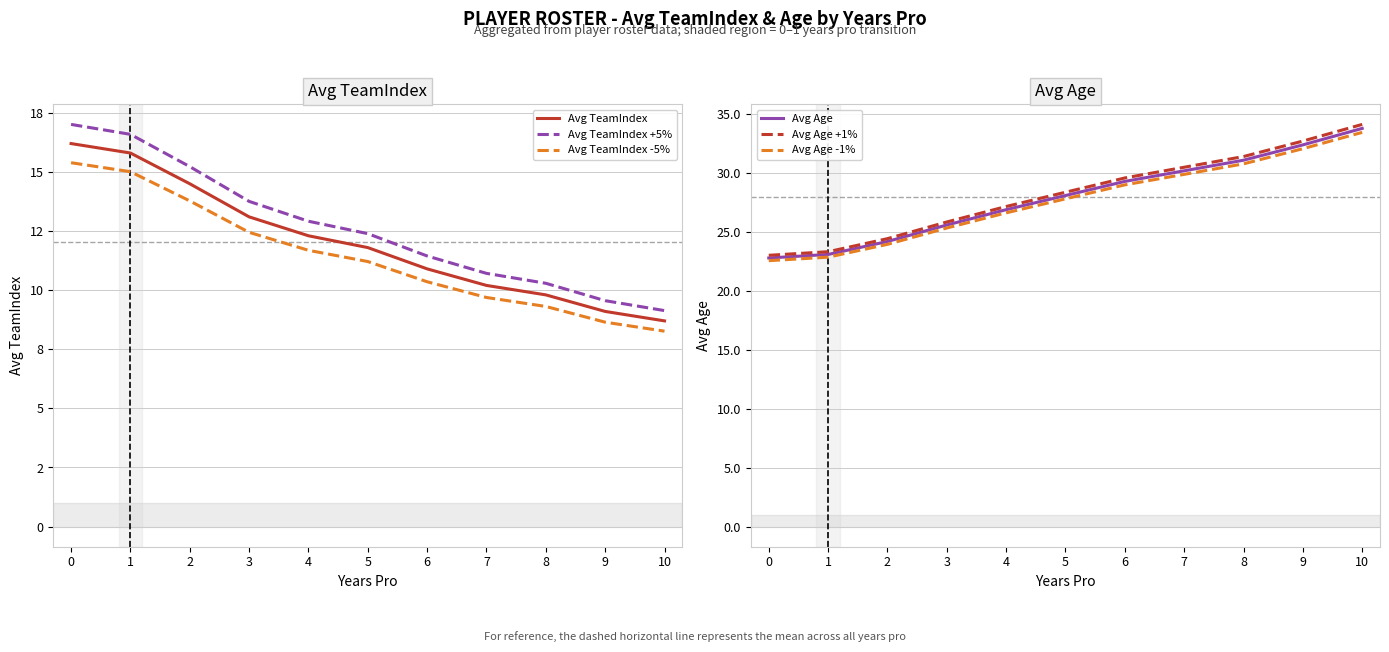

Reading left to right, extract all data points from this chart.

Avg TeamIndex: 16.2	15.8	14.5	13.1	12.3	11.8	10.9	10.2	9.8	9.1	8.7
Avg TeamIndex +5%: 17.0	16.6	15.2	13.8	12.9	12.4	11.4	10.7	10.3	9.6	9.1
Avg TeamIndex -5%: 15.4	15.0	13.8	12.4	11.7	11.2	10.4	9.7	9.3	8.6	8.3
Avg Age: 22.8	23.1	24.2	25.6	26.9	28.1	29.3	30.2	31.1	32.4	33.8
Avg Age +1%: 23.0	23.3	24.4	25.9	27.2	28.4	29.6	30.5	31.4	32.7	34.1
Avg Age -1%: 22.6	22.9	24.0	25.3	26.6	27.8	29.0	29.9	30.8	32.1	33.5